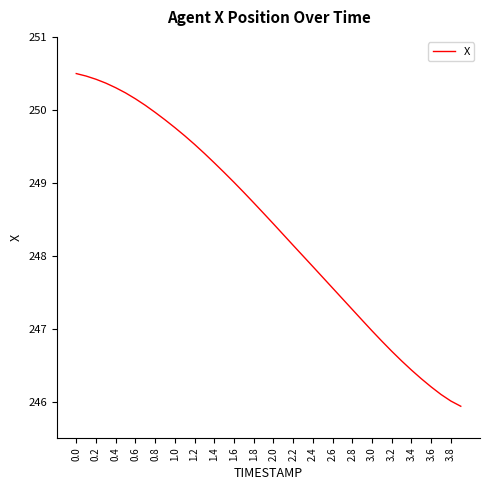

What is the minimum value shown in the chart?

245.9